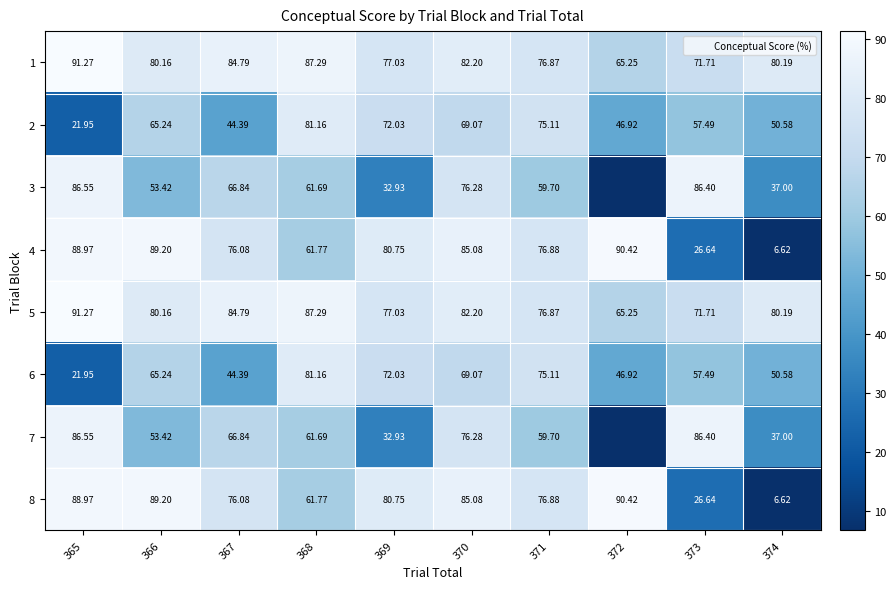

What is the greatest value displayed?

91.3